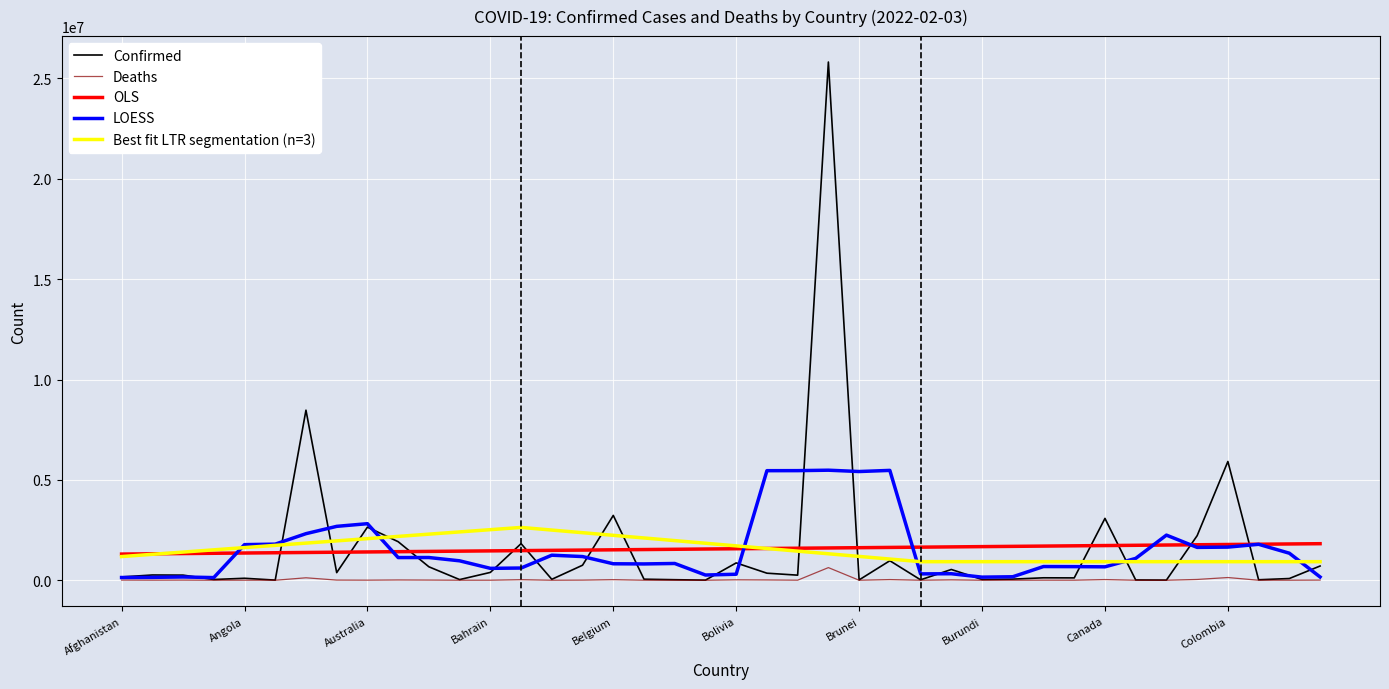

What position from the right is Congo (Kinshasa)?

2